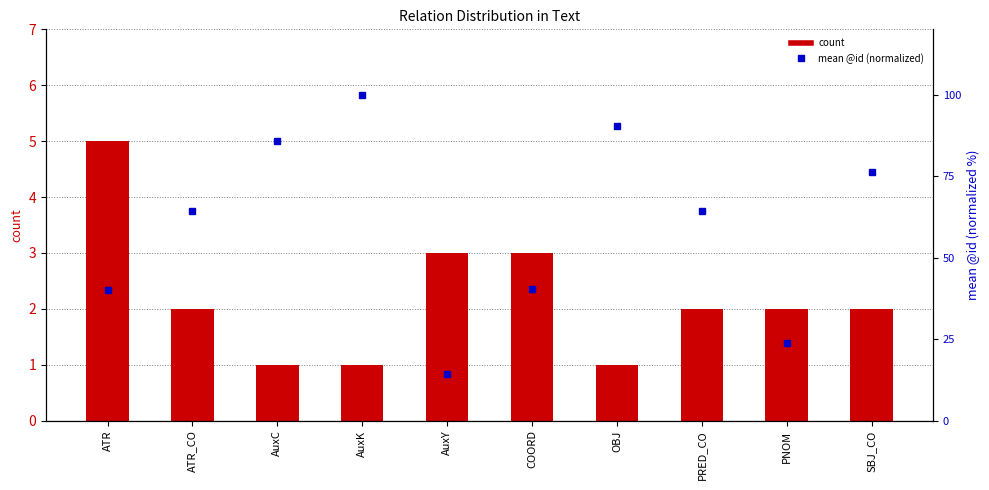

List the labels in order of count value, smallest first.

AuxC, AuxK, OBJ, ATR_CO, PRED_CO, PNOM, SBJ_CO, AuxY, COORD, ATR